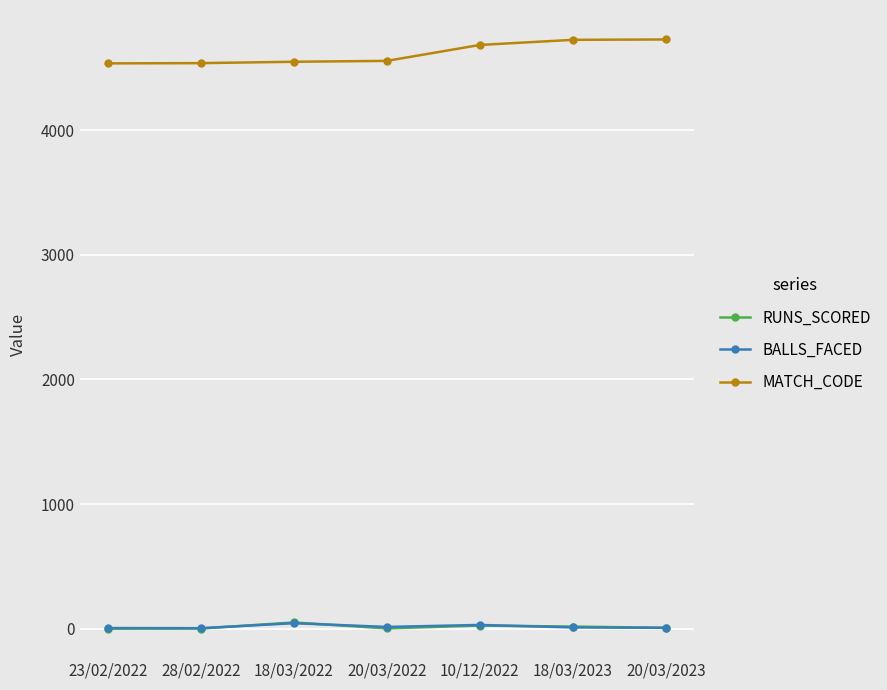

What value does the MATCH_CODE series have at 23/02/2022?

4537